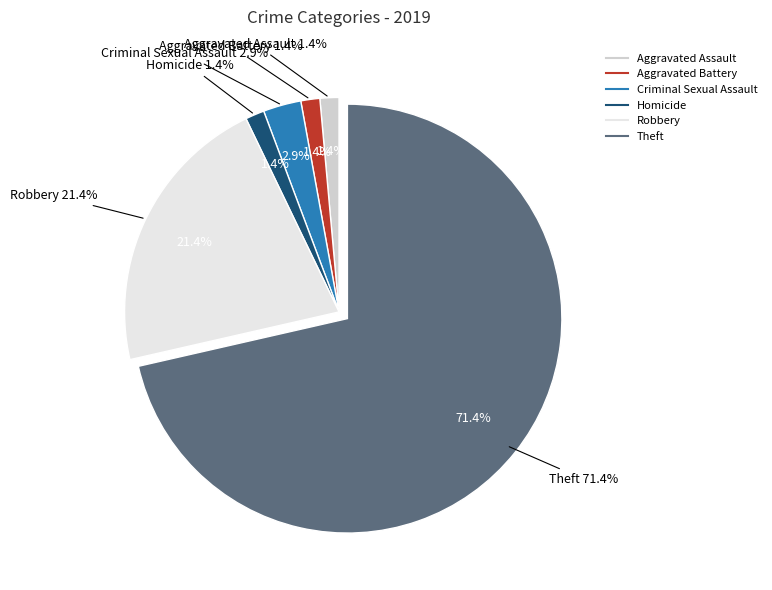

How many segments does this pie chart have?

6